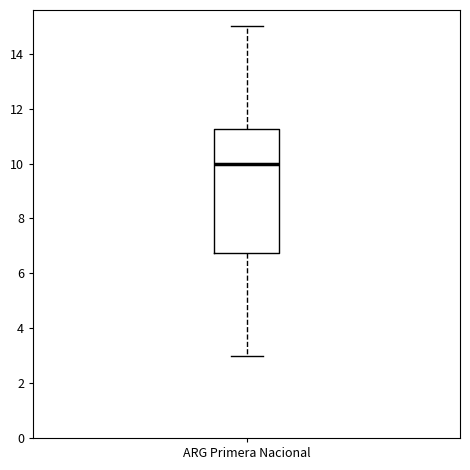

Read this box plot against the y-axis: the position of the median line, the range covered by the box, and the ends of both whiskers. The values are not printed on the chart, so give them approximately, as read against the axis.

median 10.0, box 6.8 to 11.2, whiskers 3.0 to 15.0